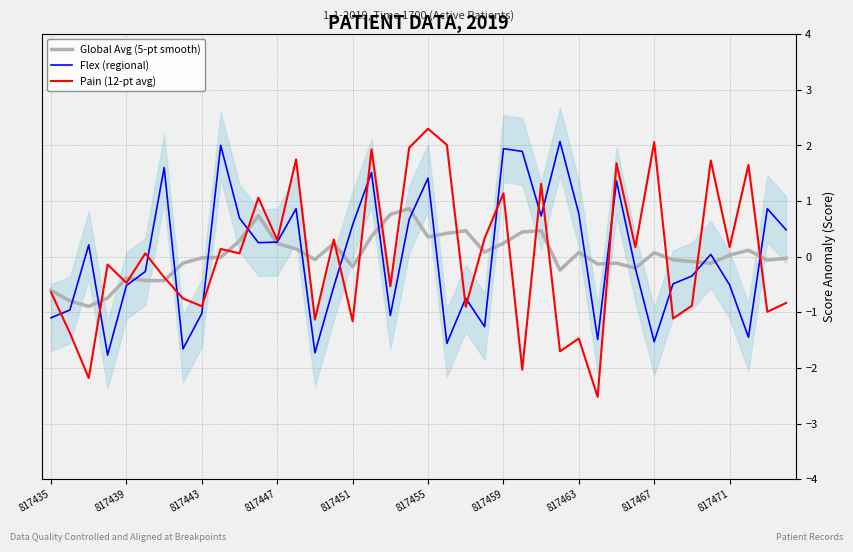

Is it true that Pain (12-pt avg) equals 2.3 at 817455?

True